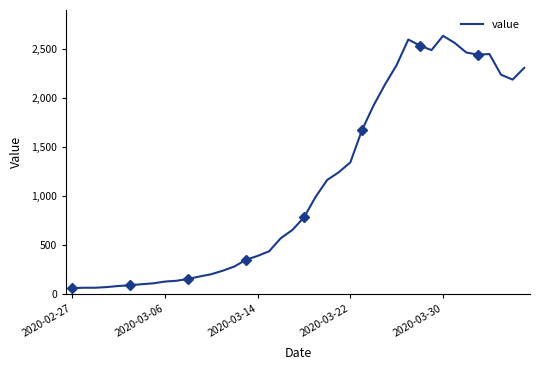

Where is the data nearest to the value 1349?

2020-03-22